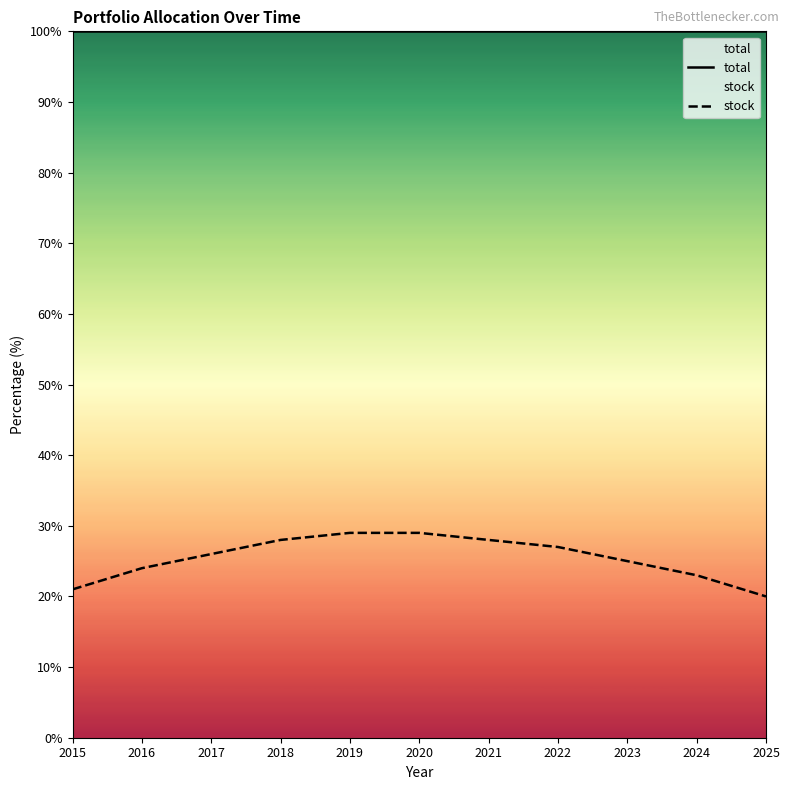

What is the difference between the maximum and minimum values in the stock series?

9